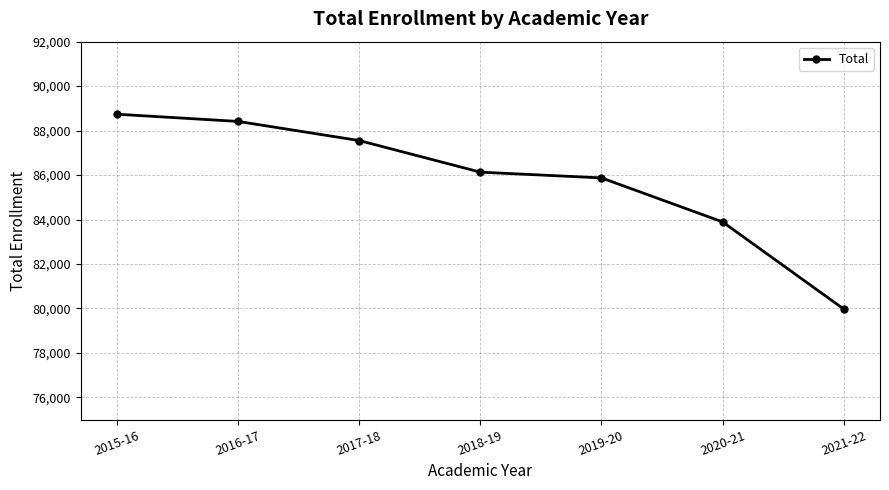

What is the label of the 5th point from the right?

2017-18